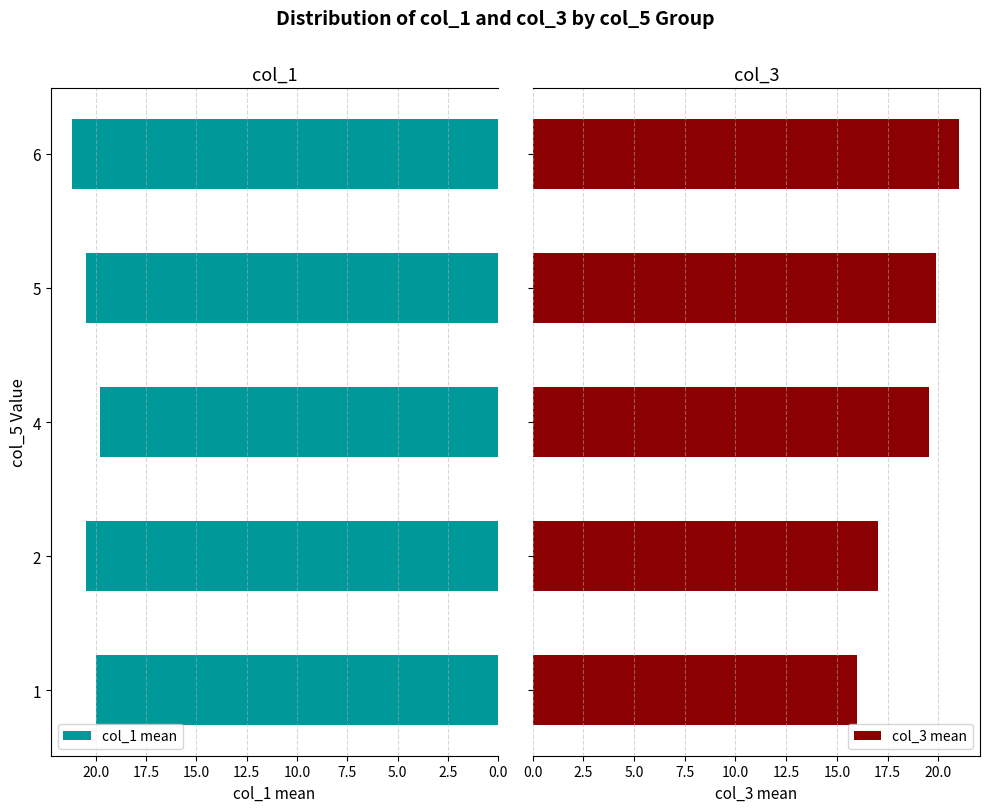

Count the number of data series in this chart.

2